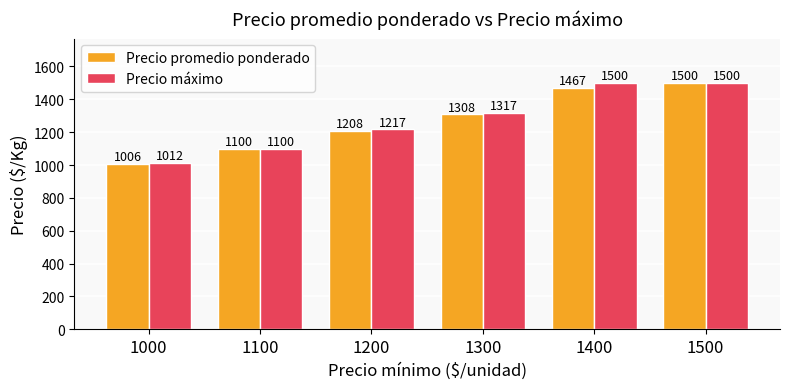

Which series changed the most between 1100 and 1400?

Precio máximo